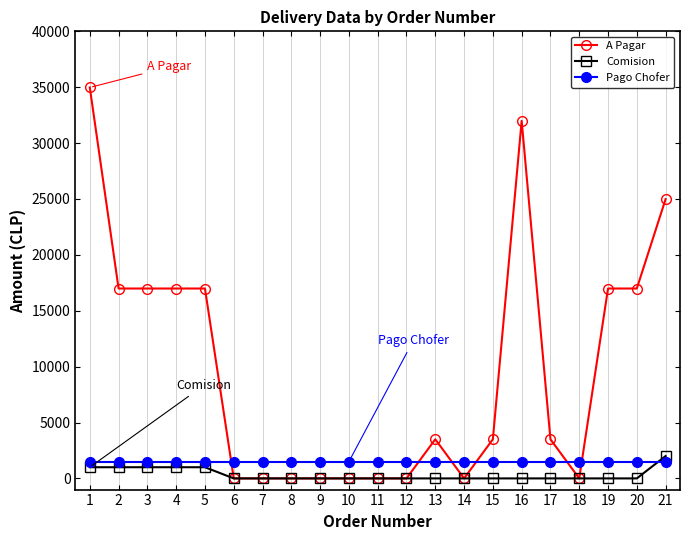

Reading left to right, extract all data points from this chart.

A Pagar: 1=34980	2=16990	3=16990	4=16990	5=16990	6=0	7=0	8=0	9=0	10=0	11=0	12=0	13=3500	14=0	15=3500	16=31990	17=3500	18=0	19=16990	20=16990	21=24990
Comision: 1=1000	2=1000	3=1000	4=1000	5=1000	6=0	7=0	8=0	9=0	10=0	11=0	12=0	13=0	14=0	15=0	16=0	17=0	18=0	19=0	20=0	21=2000
Pago Chofer: 1=1500	2=1500	3=1500	4=1500	5=1500	6=1500	7=1500	8=1500	9=1500	10=1500	11=1500	12=1500	13=1500	14=1500	15=1500	16=1500	17=1500	18=1500	19=1500	20=1500	21=1500